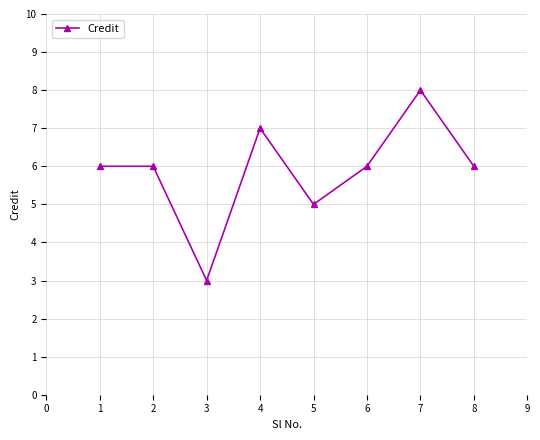

Reading left to right, list all the values displayed in this chart.

1=6	2=6	3=3	4=7	5=5	6=6	7=8	8=6